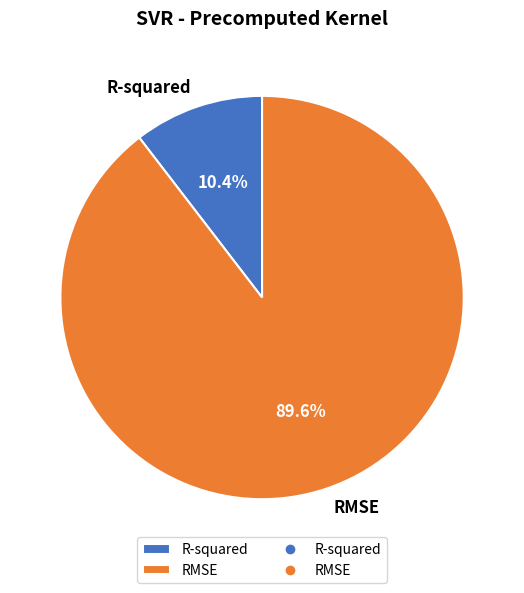

Rank the categories by value from highest to lowest.

RMSE, R-squared